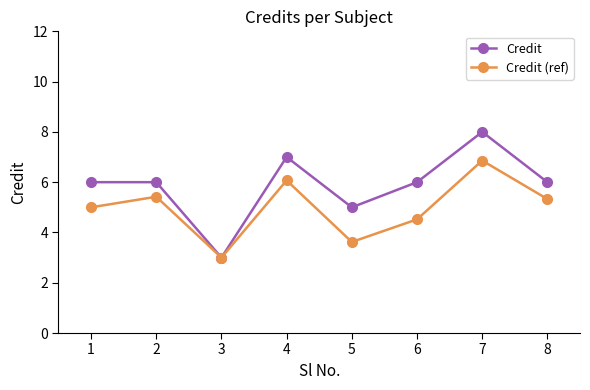

Which series has the largest range (max minus min)?

Credit